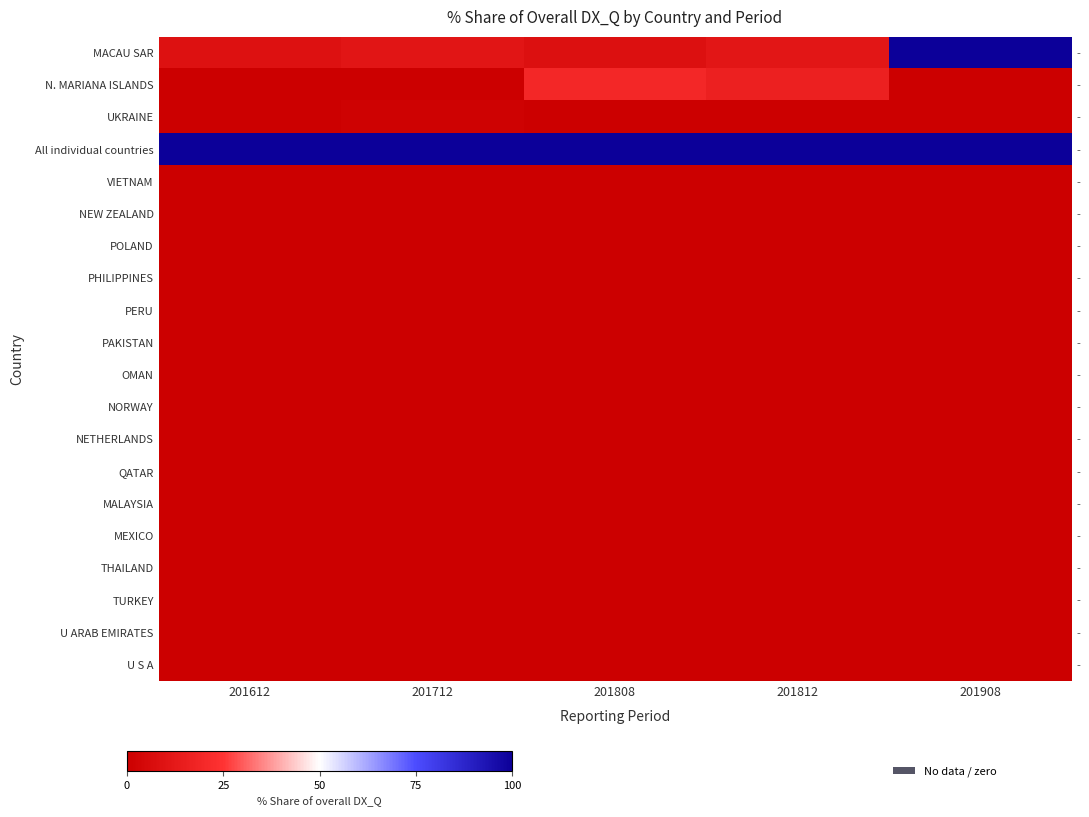

The MACAU SAR series shows 10.7 at 201712. True or false?

True